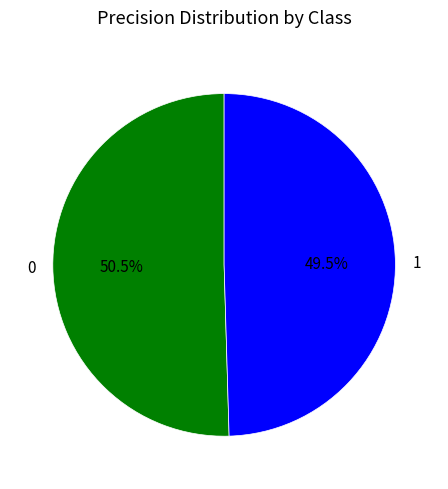

Is there any slice that represents more than half of the pie?

Yes